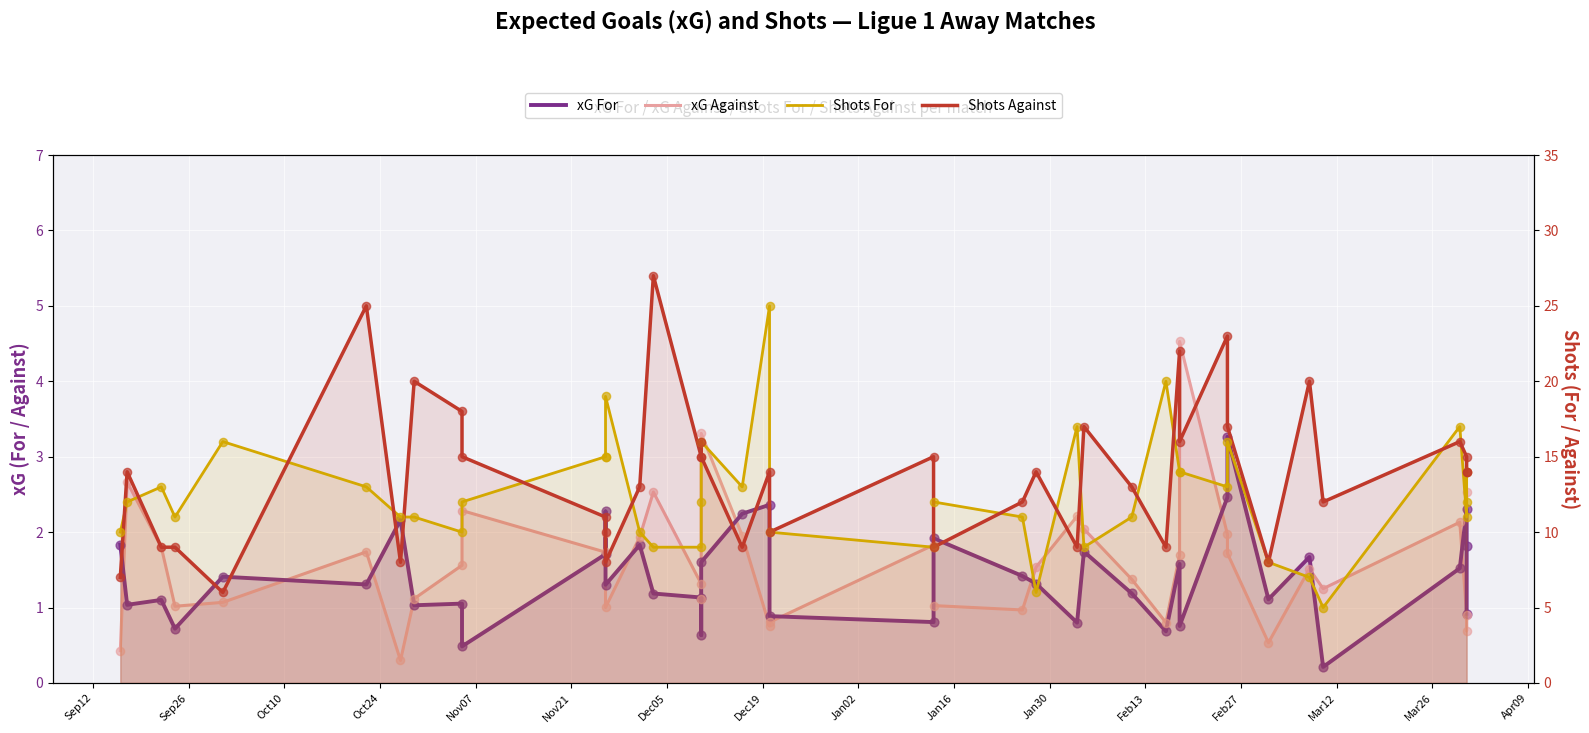

Which series reaches the minimum Y coordinate?

xG For